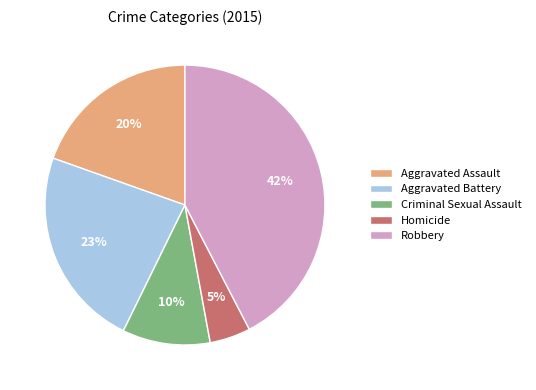

How many segments does this pie chart have?

5